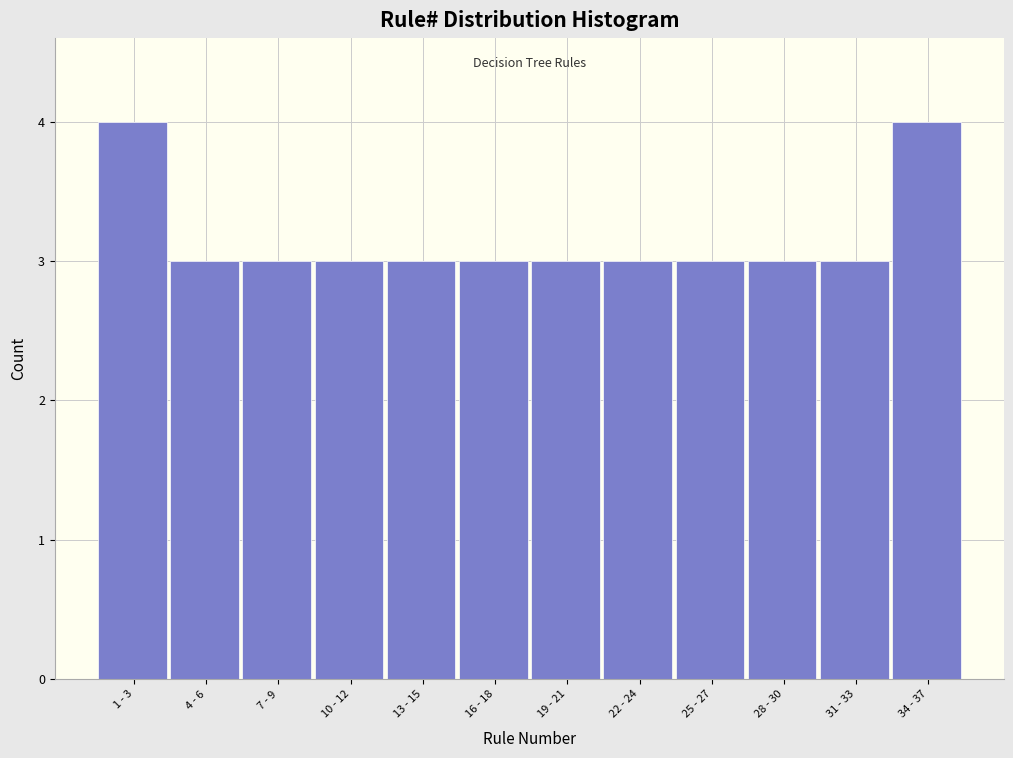

Reading right to left, transcribe all the data shown in this chart.

4	3	3	3	3	3	3	3	3	3	3	4